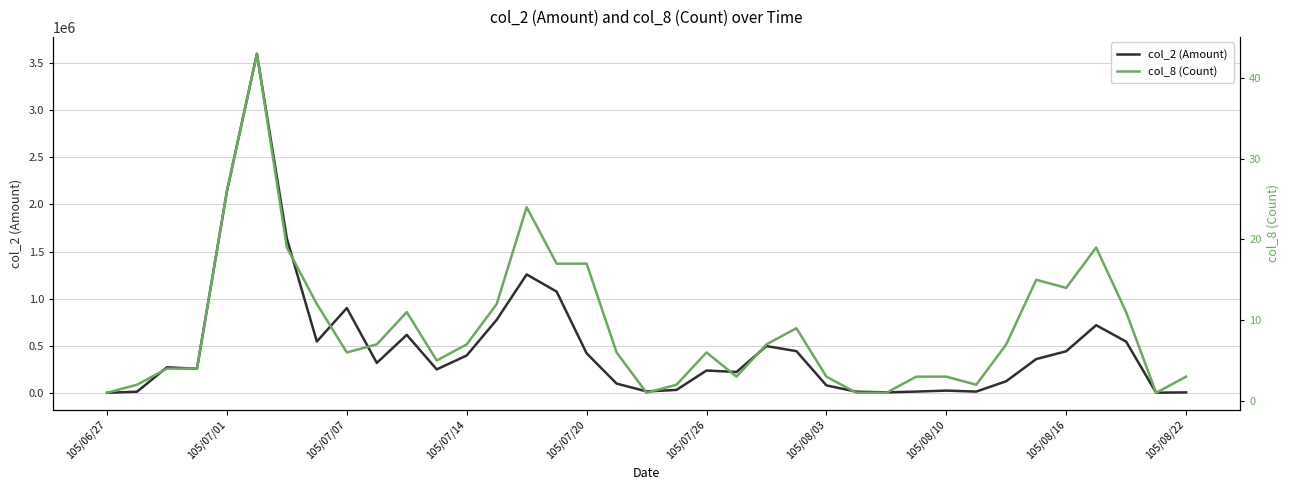

List the series in order of their peak value, lowest first.

col_8 (Count), col_2 (Amount)